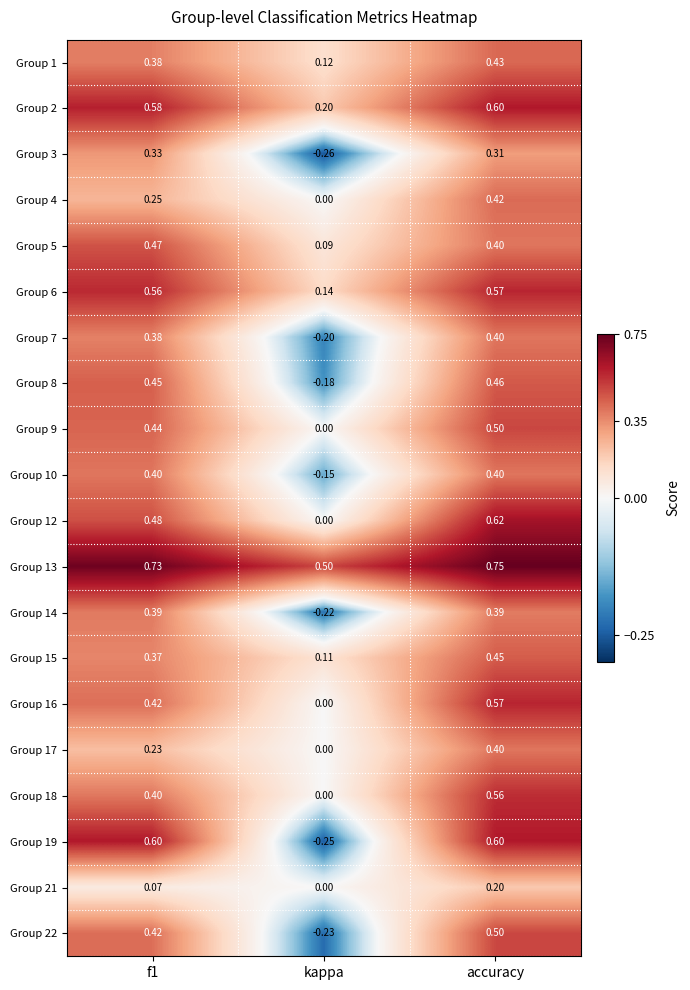

At which category does the chart reach its peak across all series?

accuracy